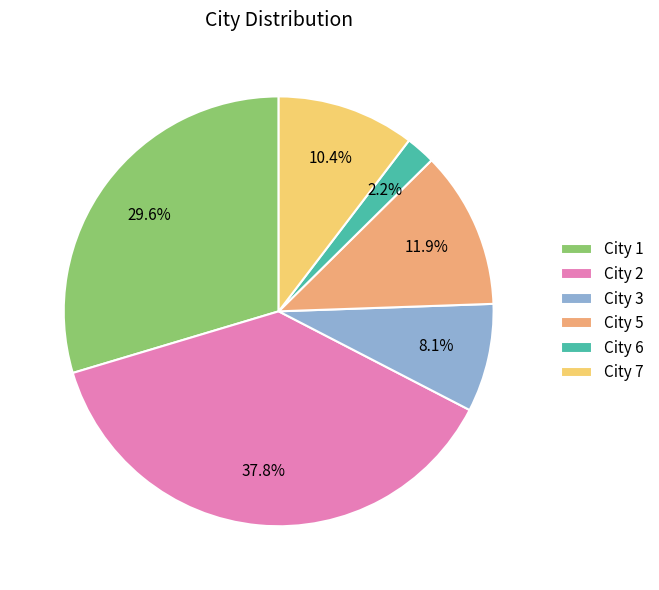

Is there a majority slice in this chart?

No